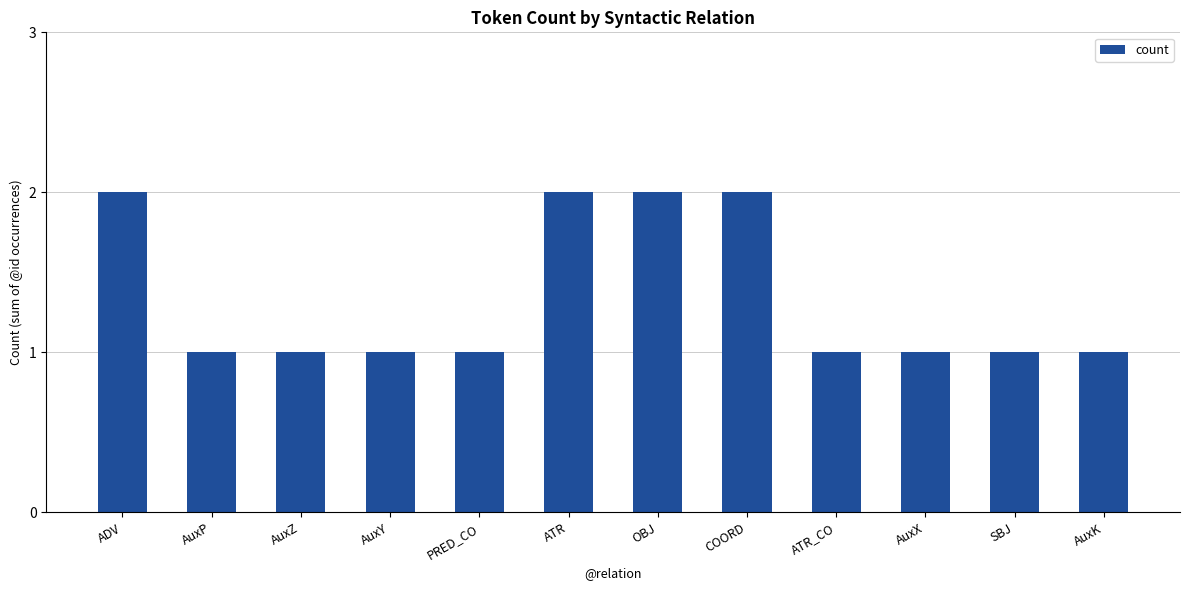

How many values are between 1 and 2?

12